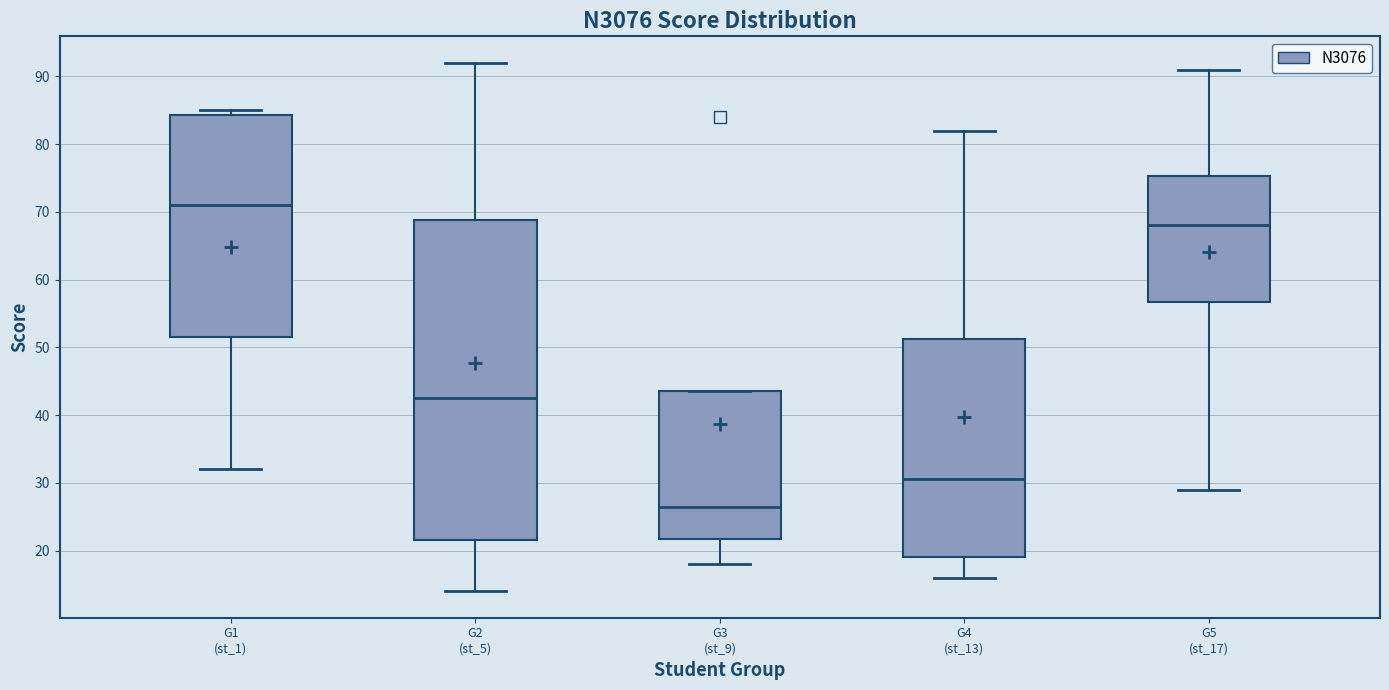

Reading left to right, read every box against the y-axis: the position of its median line, the range the box covers, and the ends of its whiskers. The values are not printed on the chart, so give them approximately, as read against the axis.

G1 (st_1): median 71, box 52 to 84, whiskers 32 to 85
G2 (st_5): median 43, box 22 to 69, whiskers 14 to 92
G3 (st_9): median 27, box 22 to 44, whiskers 18 to 44
G4 (st_13): median 31, box 19 to 51, whiskers 16 to 82
G5 (st_17): median 68, box 57 to 75, whiskers 29 to 91